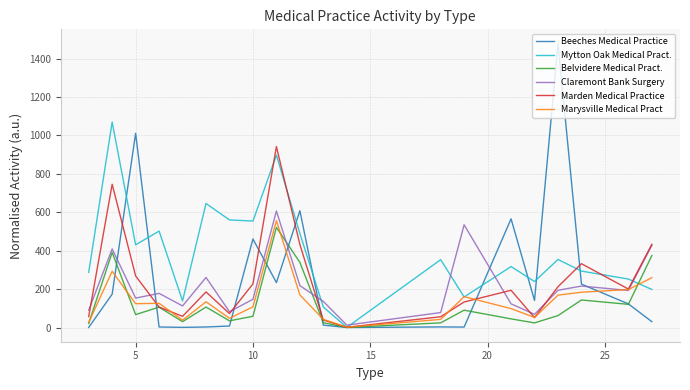

Which series has the largest range (max minus min)?

Beeches Medical Practice